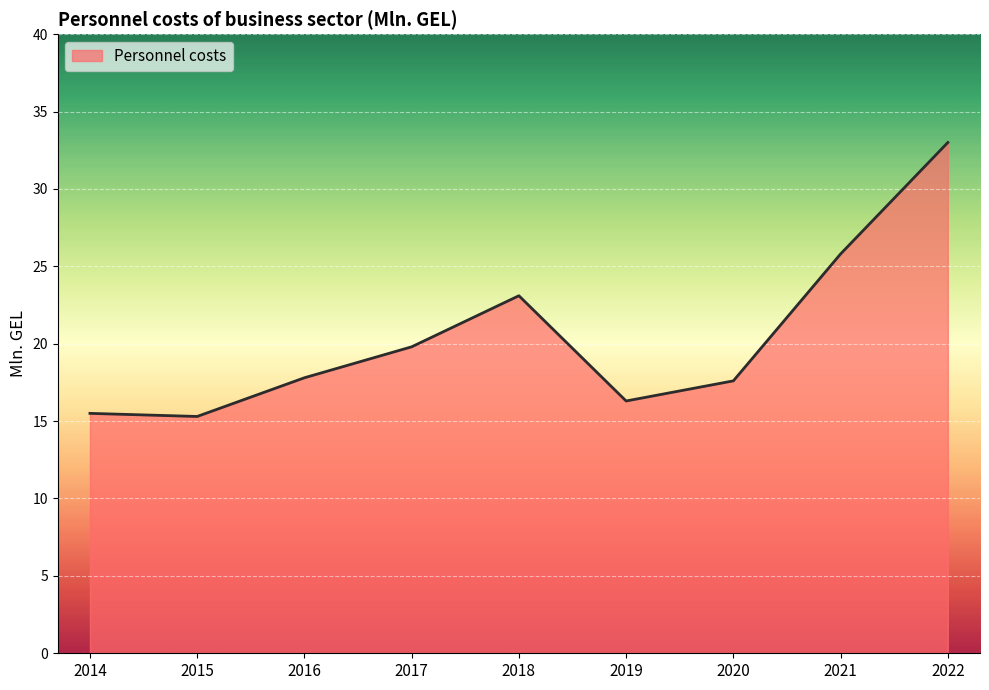

What is the average value?

20.5